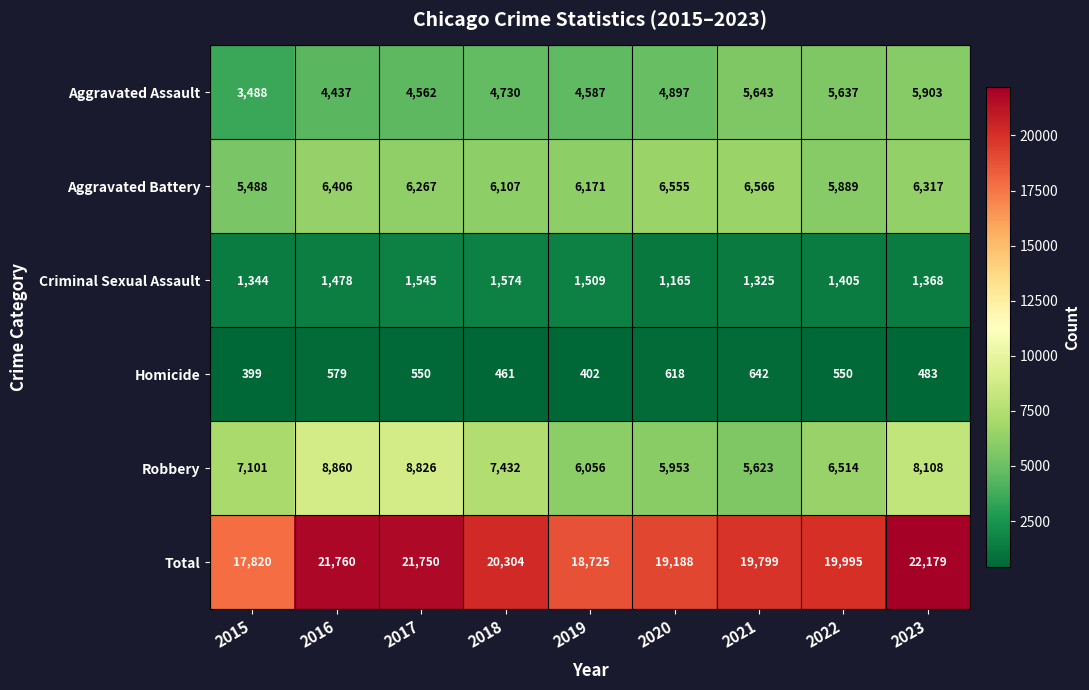

At 2017, list the series in order from largest to smallest.

Total, Robbery, Aggravated Battery, Aggravated Assault, Criminal Sexual Assault, Homicide